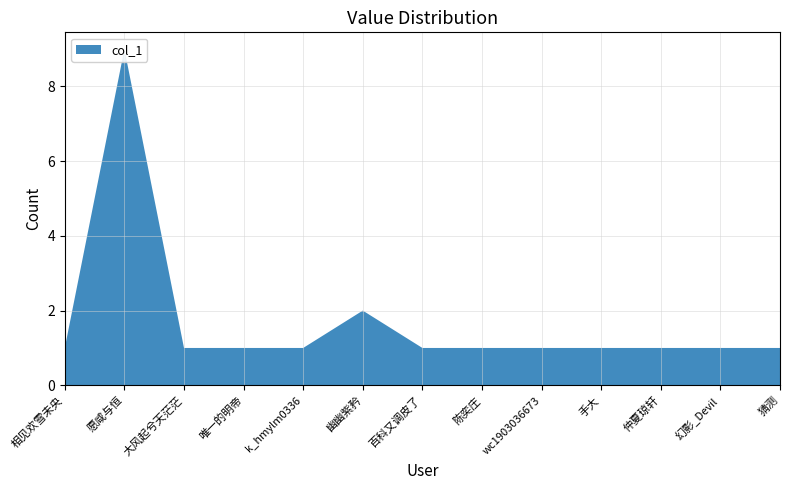

Reading right to left, list all the values displayed in this chart.

猜测=1	幻影_Devil=1	仲夏琼轩=1	手大=1	wc1903036673=1	陈奕庄=1	百科又调皮了=1	幽幽紫矜=2	k_hmylm0336=1	唯一的明帝=1	大风起兮天茫茫=1	愿咸与恒=9	相见欢雪未央=1